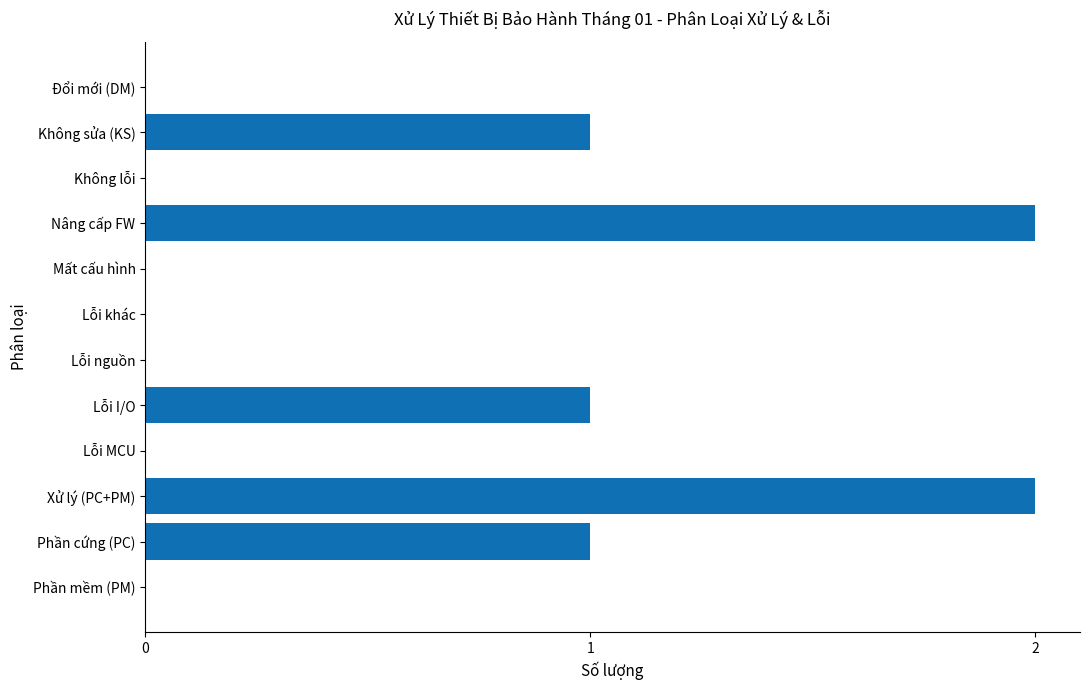

What is the average value?

1